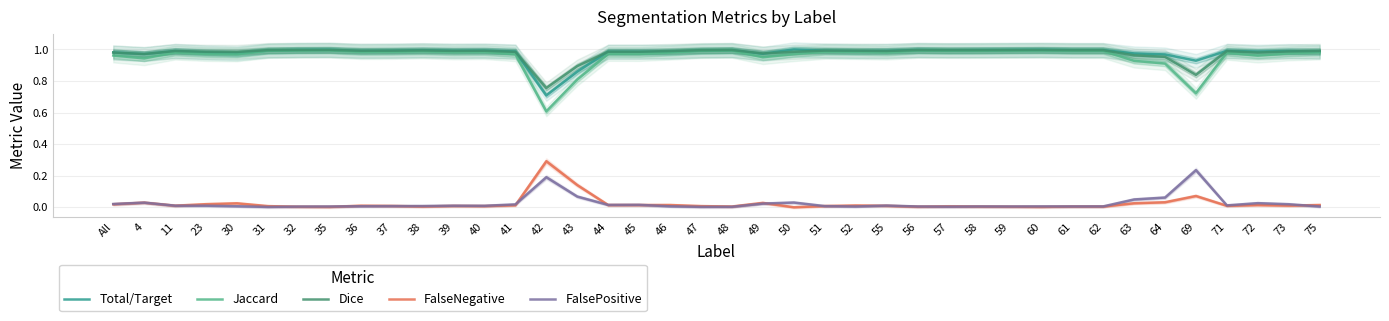

How many categories are shown in the chart?

40